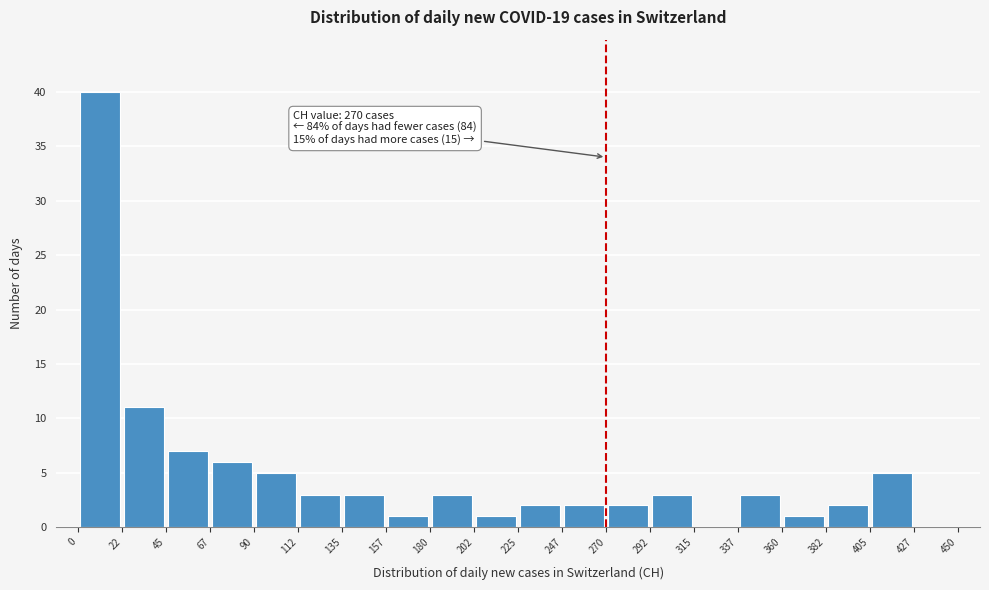

Over which range of the x-axis is the bar tallest?

0 to 22